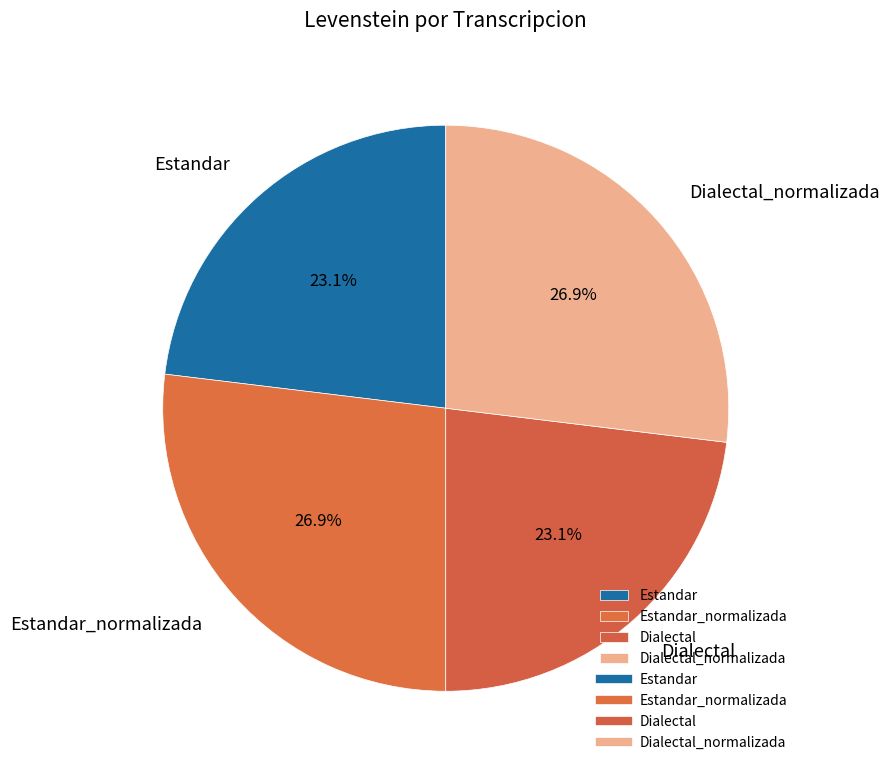

Is it true that Estandar is 23% of the pie?

True